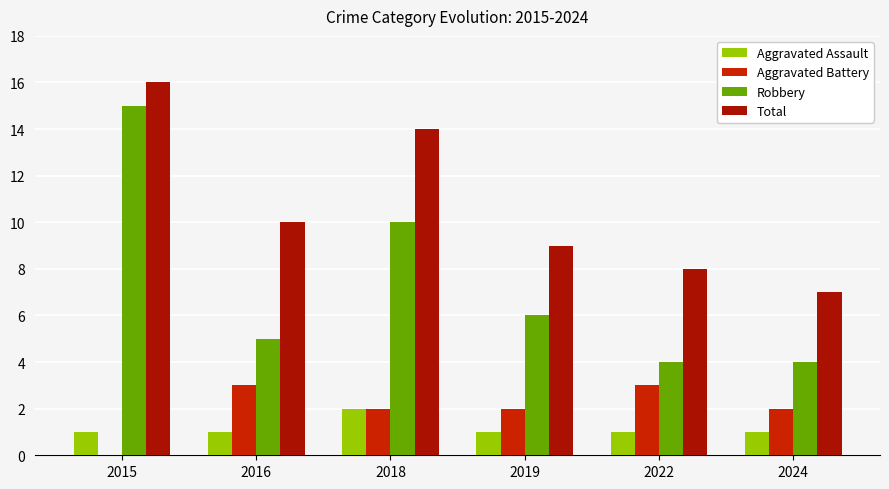

Reading left to right, what are all the values shown in this chart?

Aggravated Assault: 2015=1	2016=1	2018=2	2019=1	2022=1	2024=1
Aggravated Battery: 2015=0	2016=3	2018=2	2019=2	2022=3	2024=2
Robbery: 2015=15	2016=5	2018=10	2019=6	2022=4	2024=4
Total: 2015=16	2016=10	2018=14	2019=9	2022=8	2024=7